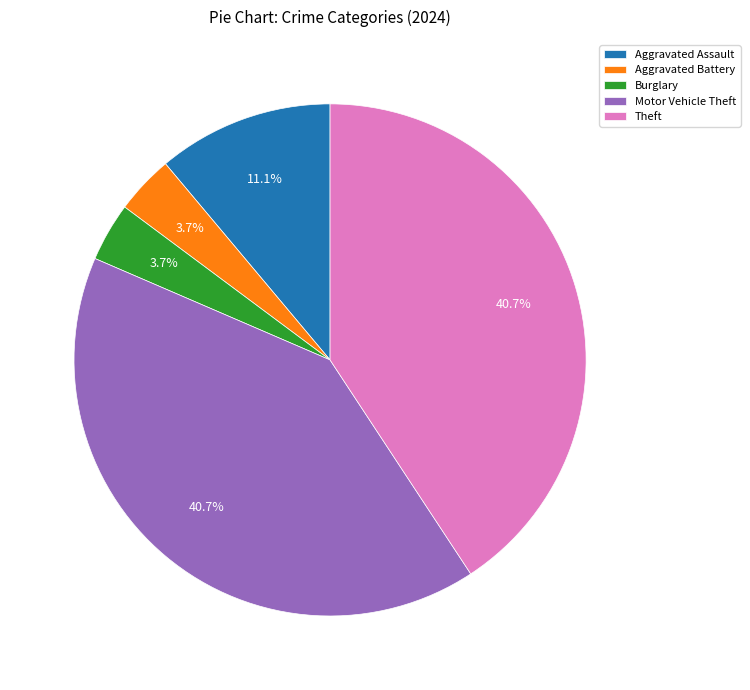

Is there a majority slice in this chart?

No